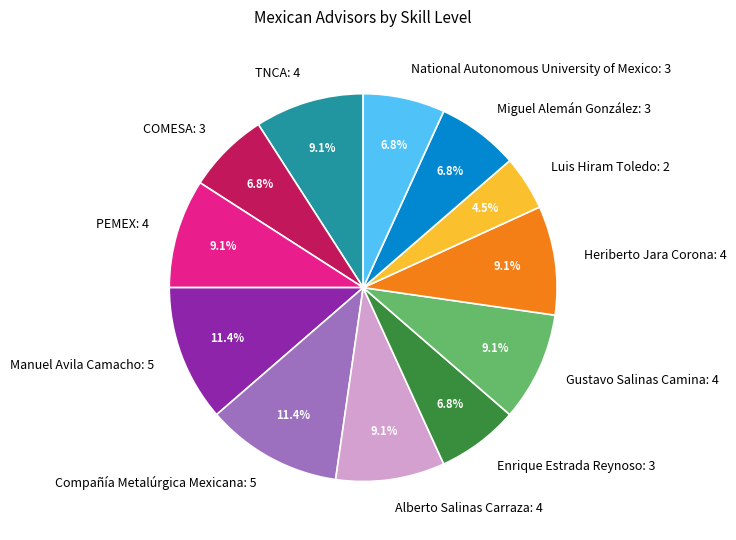

Does any single category account for the majority?

No